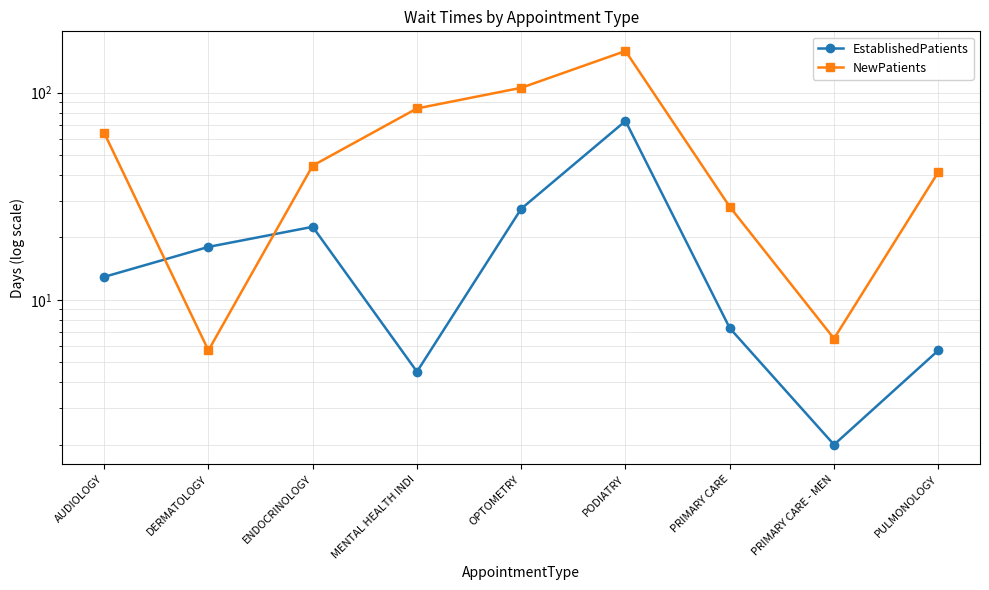

At which label does EstablishedPatients first exceed 12?

AUDIOLOGY